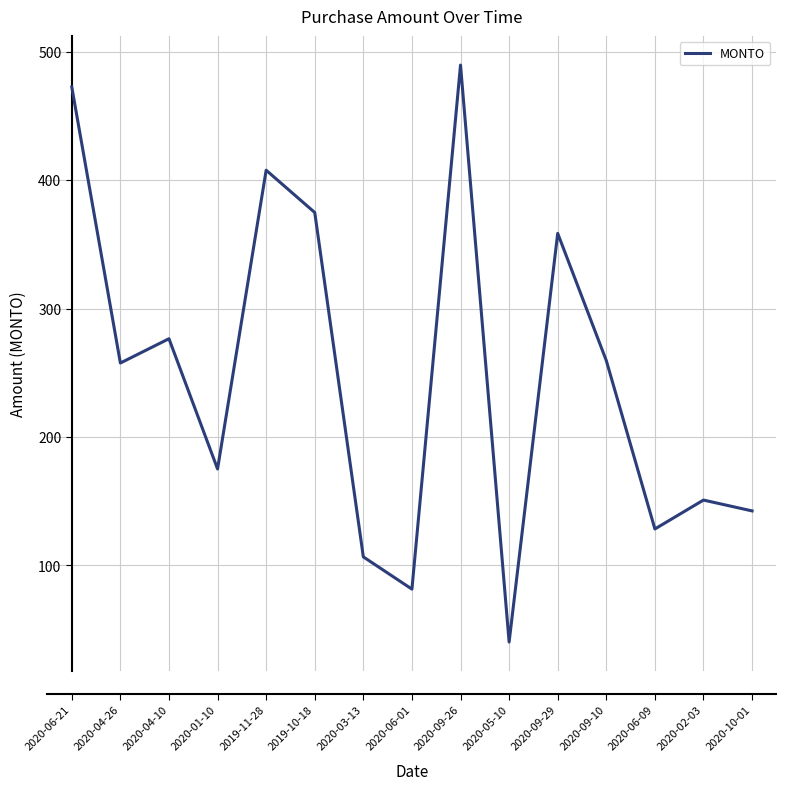

True or false: the data has more than 1 interior local peaks.

True